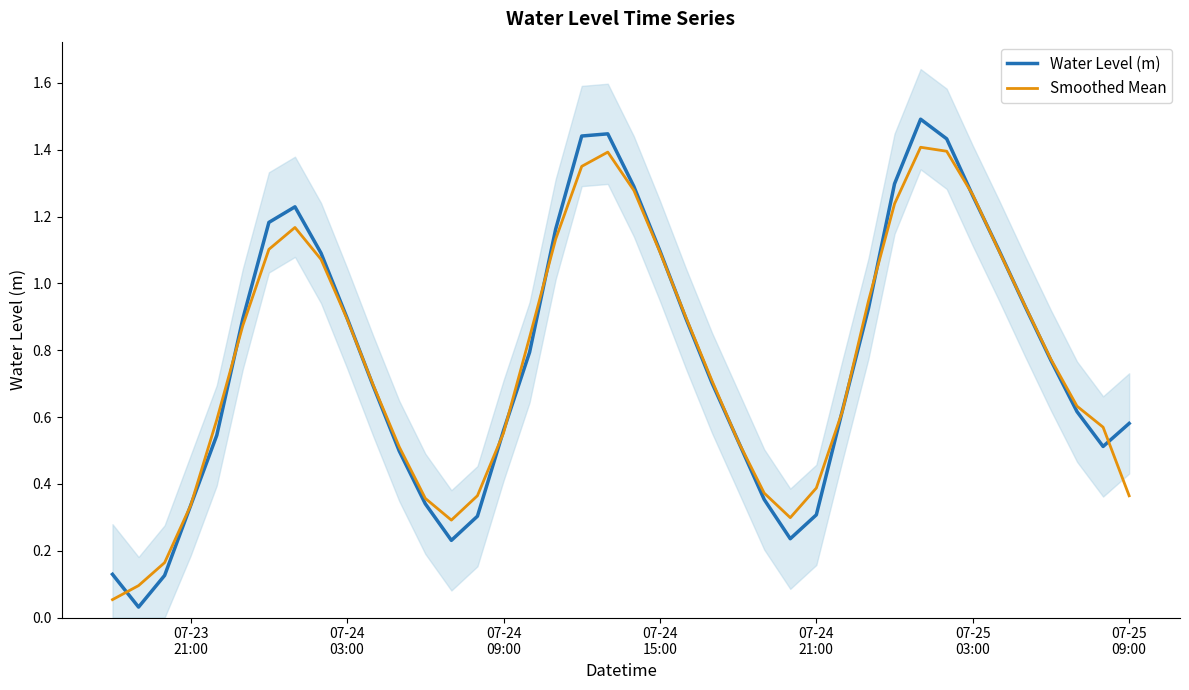

Which series has the largest total across all categories?

Water Level (m)